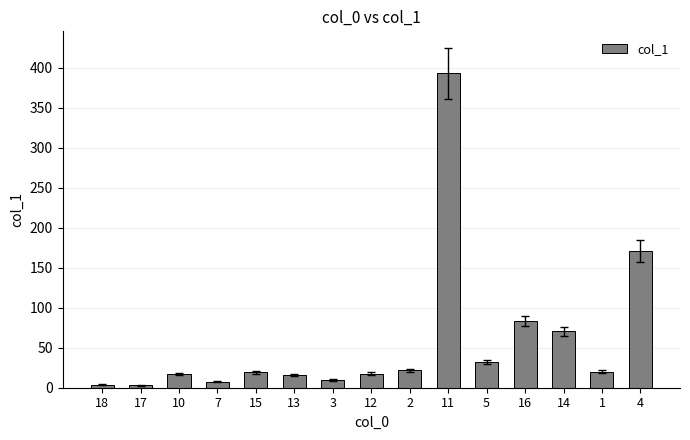

What is the value of the 10th bar from the left?

393.1